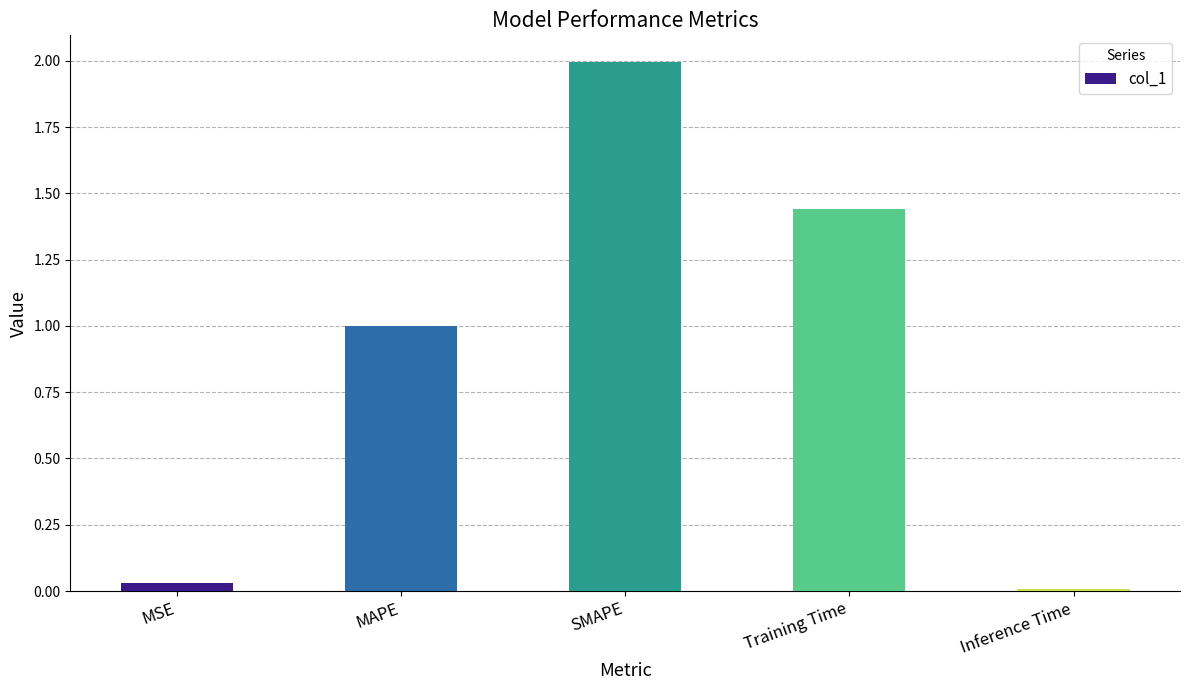

Rank the categories by value from lowest to highest.

Inference Time, MSE, MAPE, Training Time, SMAPE